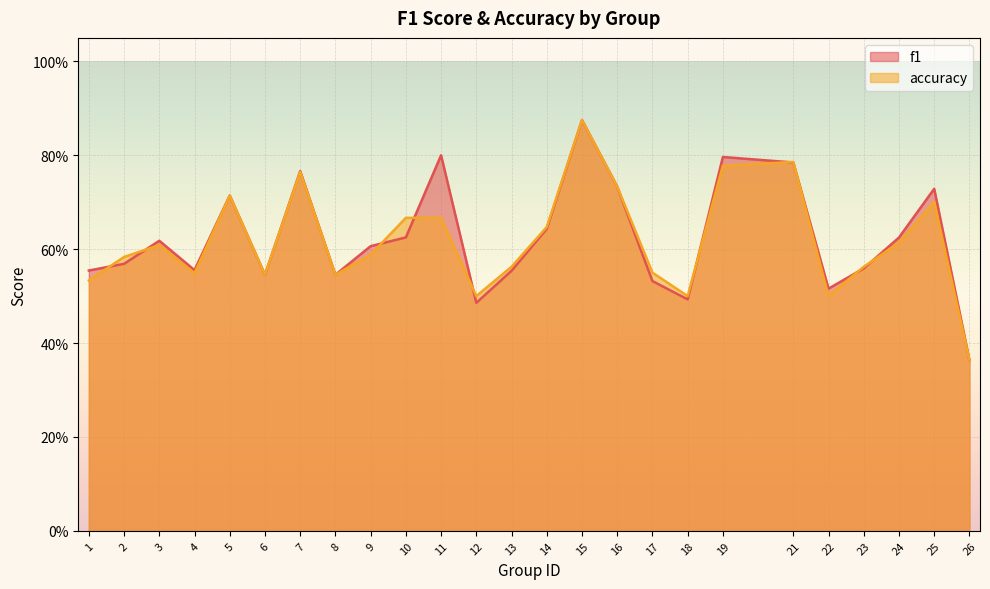

What is the sum of the f1 values at 9 and 10?

1.2